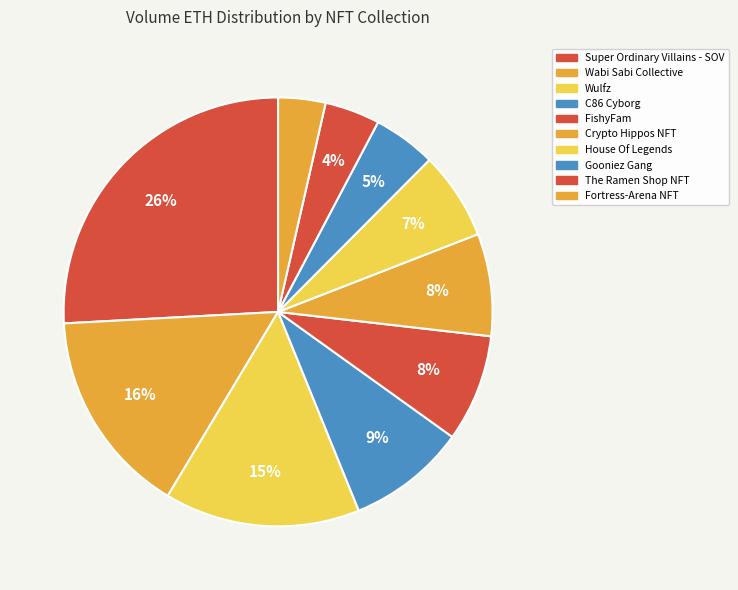

The Crypto Hippos NFT slice represents 19% of the pie. True or false?

False